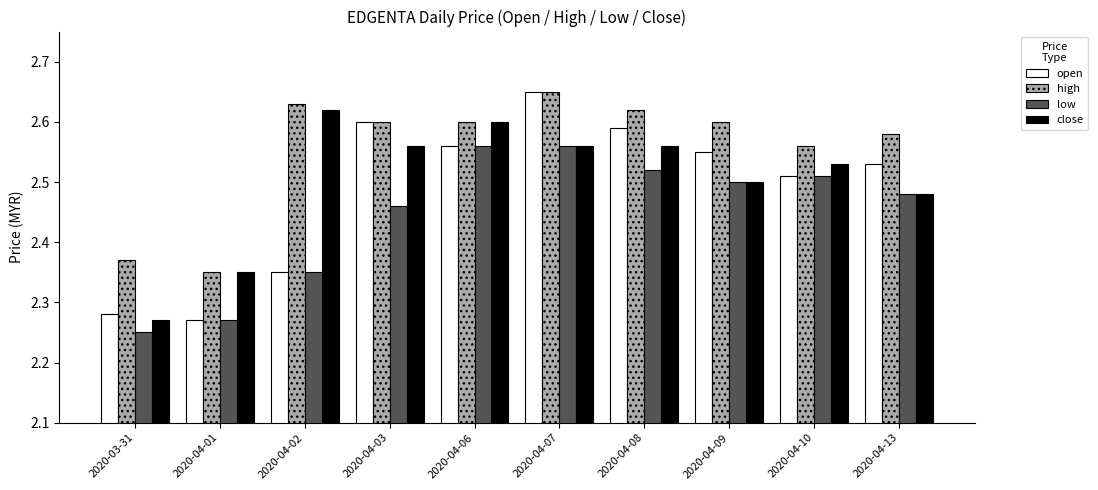

What is the sum of all open values?

24.9